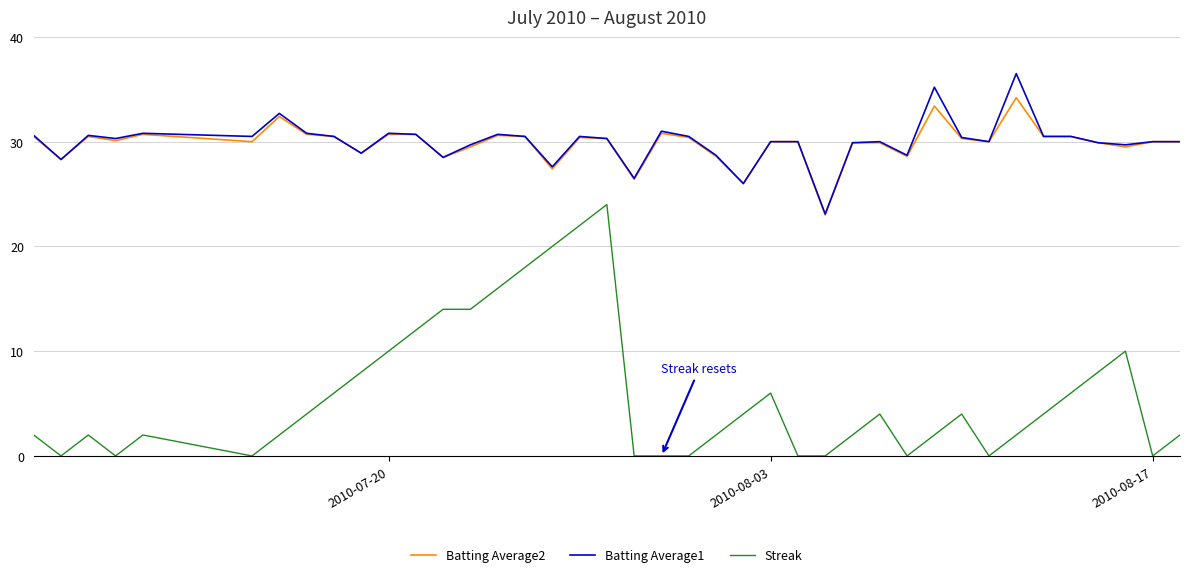

List the series in order of their peak value, lowest first.

Streak, Batting Average2, Batting Average1